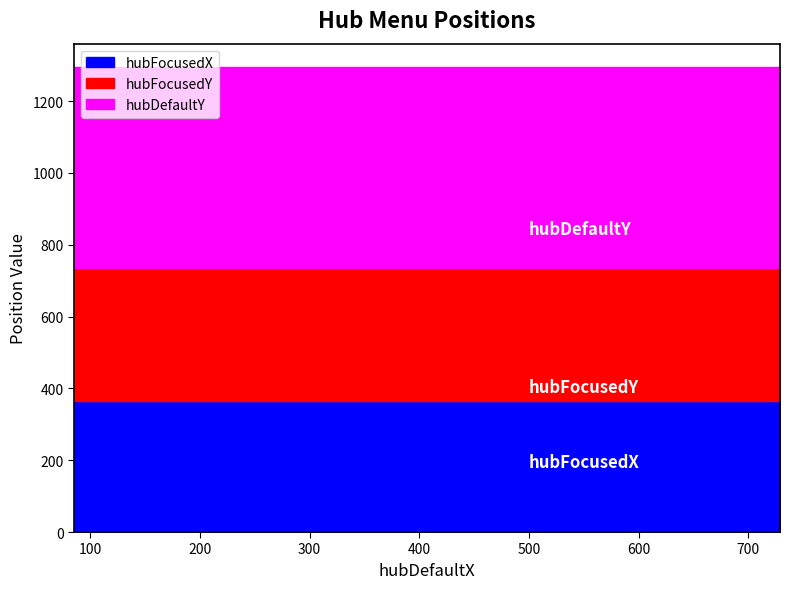

True or false: hubDefaultY and hubFocusedY cross at least once.

False